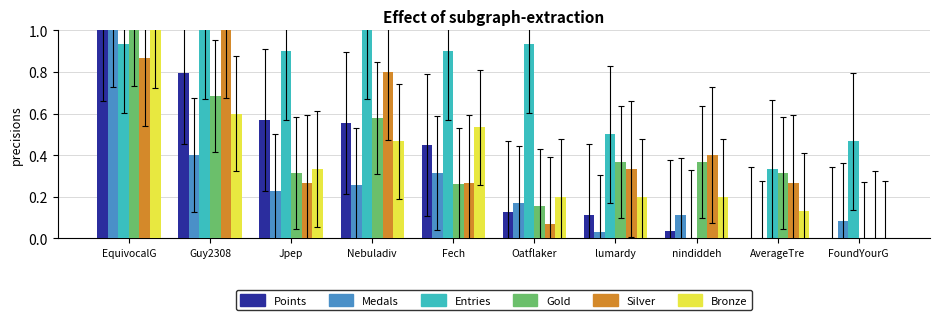

What is the sum of all Bronze values?

3.7